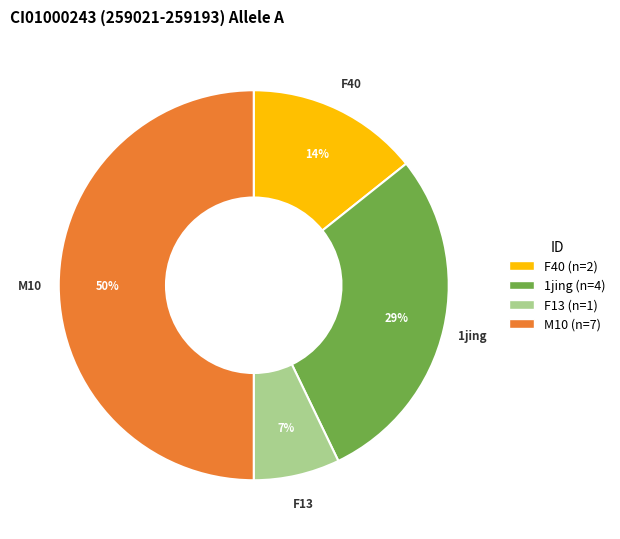

Is 1jing (n=4) the majority of the pie?

No